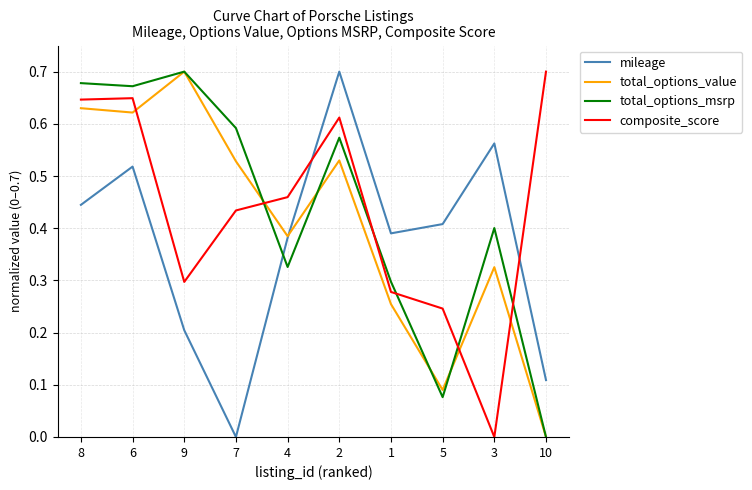

What position from the right is 5?

3